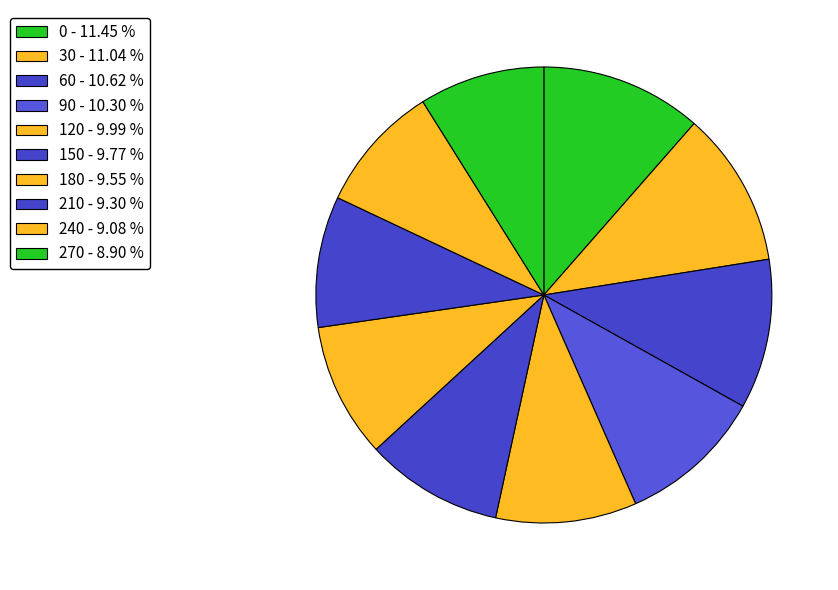

To the nearest percent, what is the difference between the 30 and 240 slice percentages?

2%